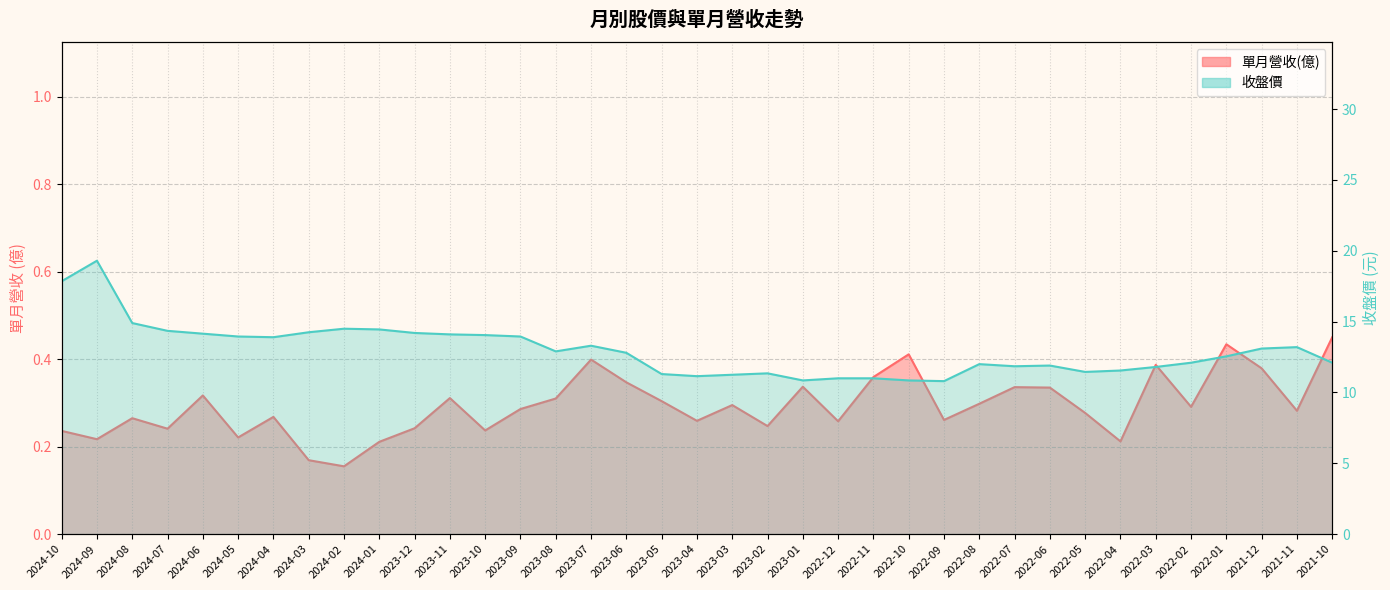

What is the minimum value for 單月營收(億)?

0.2